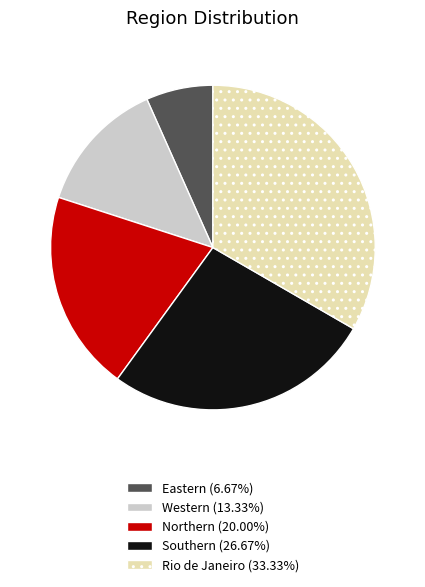

Is there any slice that represents more than half of the pie?

No